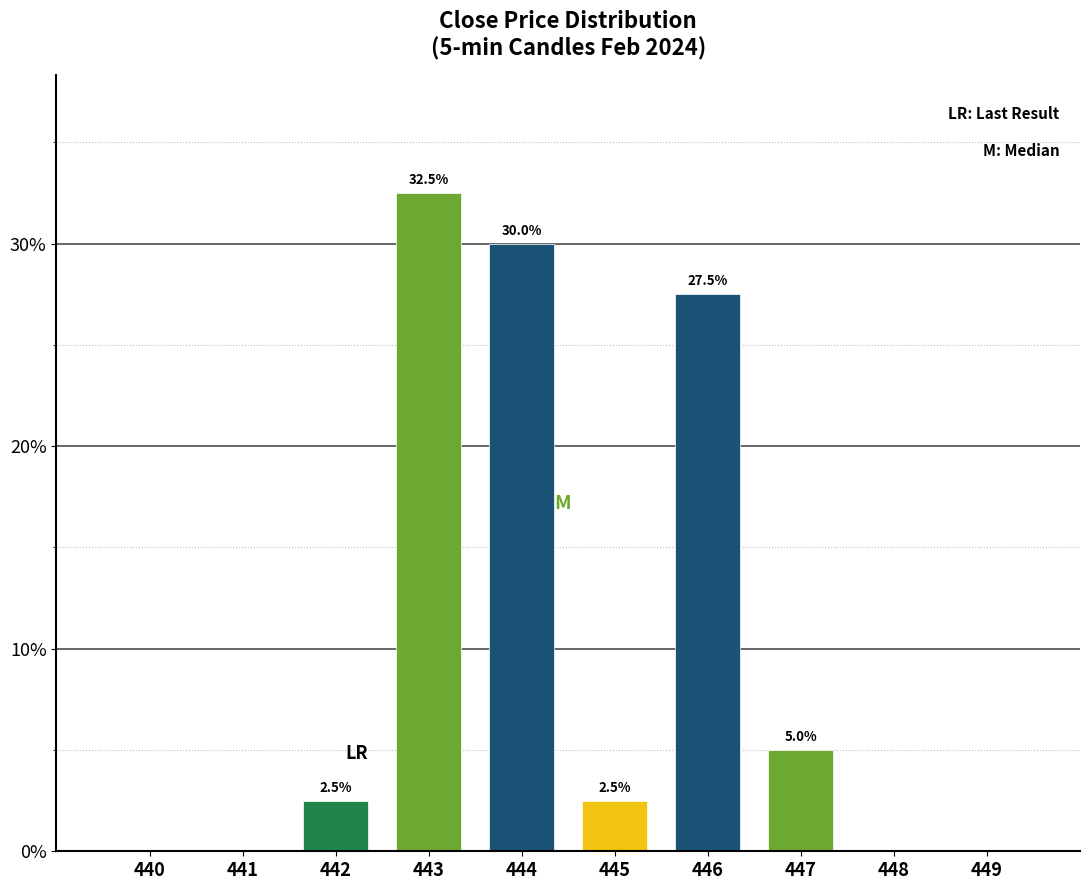

Reading left to right, transcribe all the data shown in this chart.

440=0.0	441=0.0	442=2.5	443=32.5	444=30.0	445=2.5	446=27.5	447=5.0	448=0.0	449=0.0